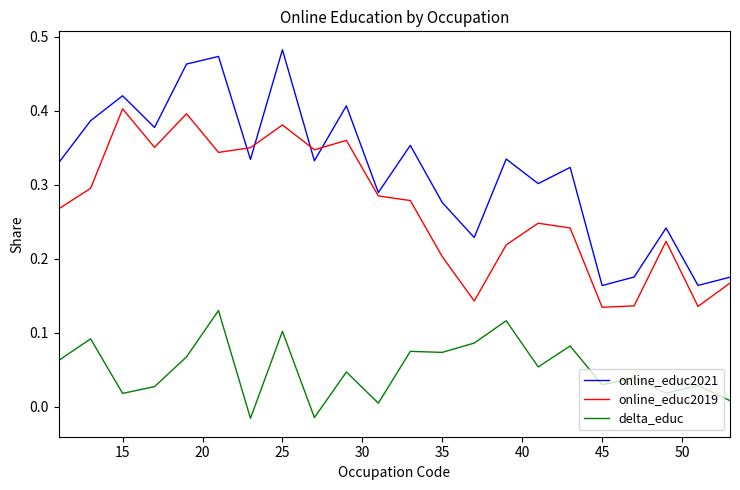

At how many categories does at least one series exceed 0?

22